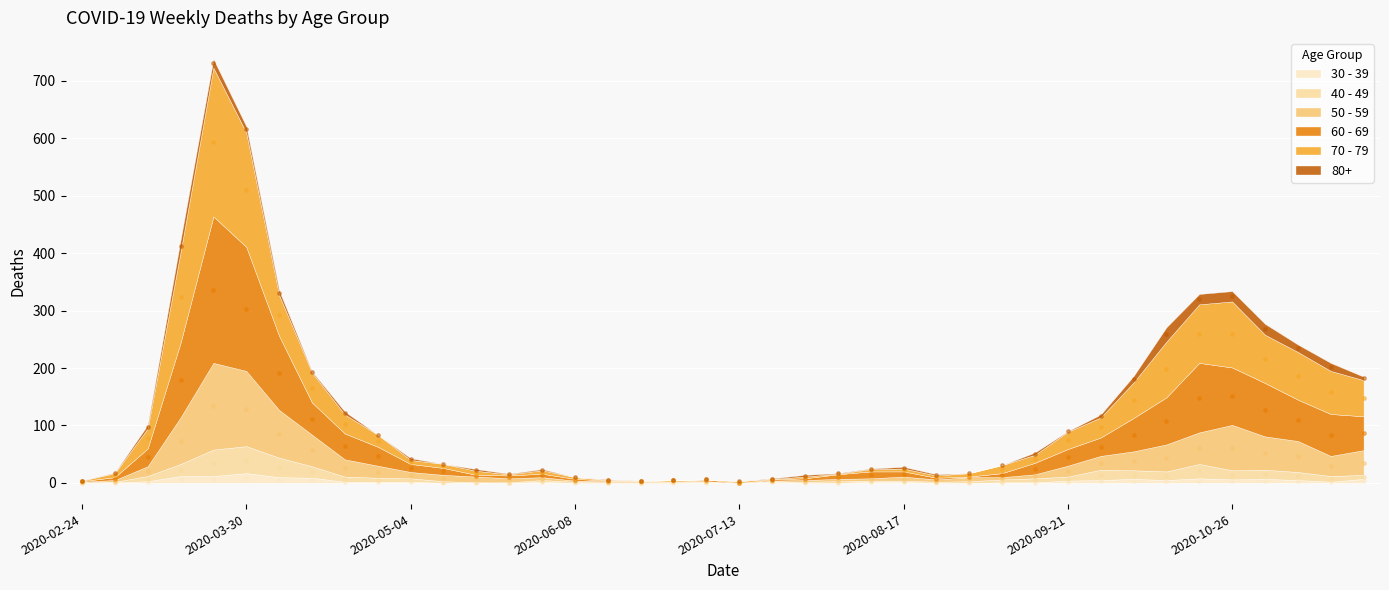

Which series has the largest Y range (max minus min)?

70 - 79